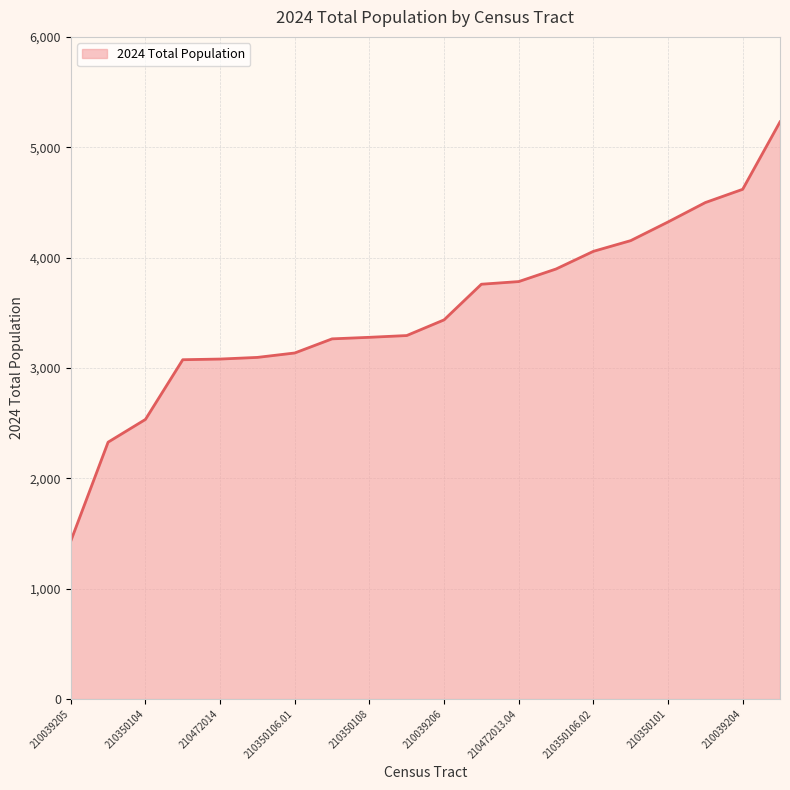

What is the difference between the maximum and minimum values?

3798